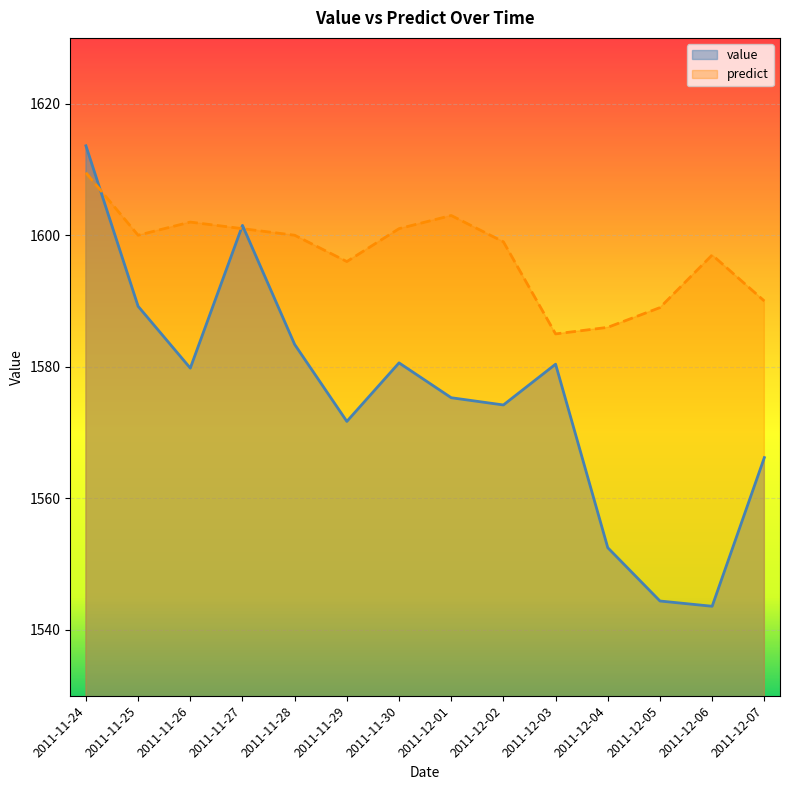

Where is the first local minimum for value?

2011-11-26